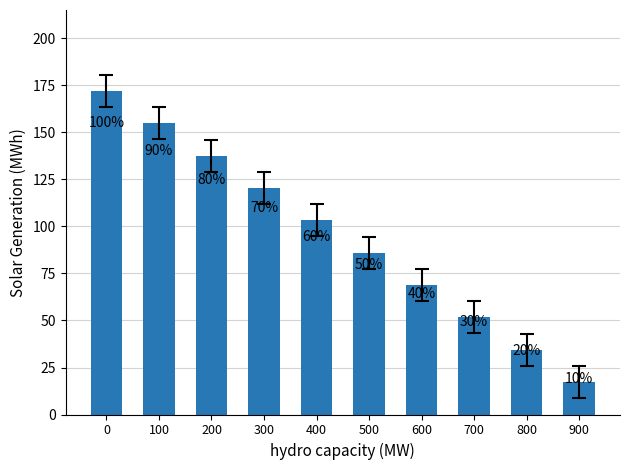

What is the value of the 7th bar from the left?

68.8